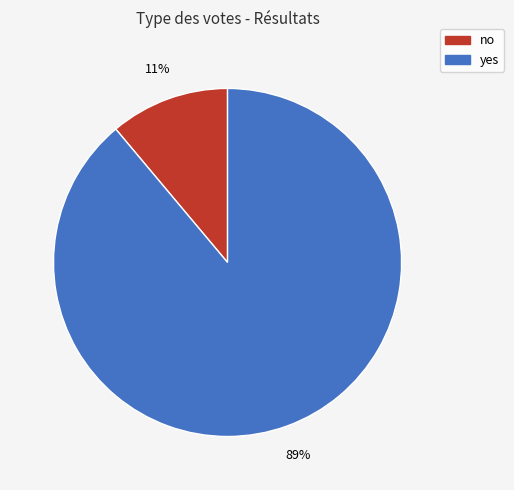

What is the smallest slice in the pie chart?

no